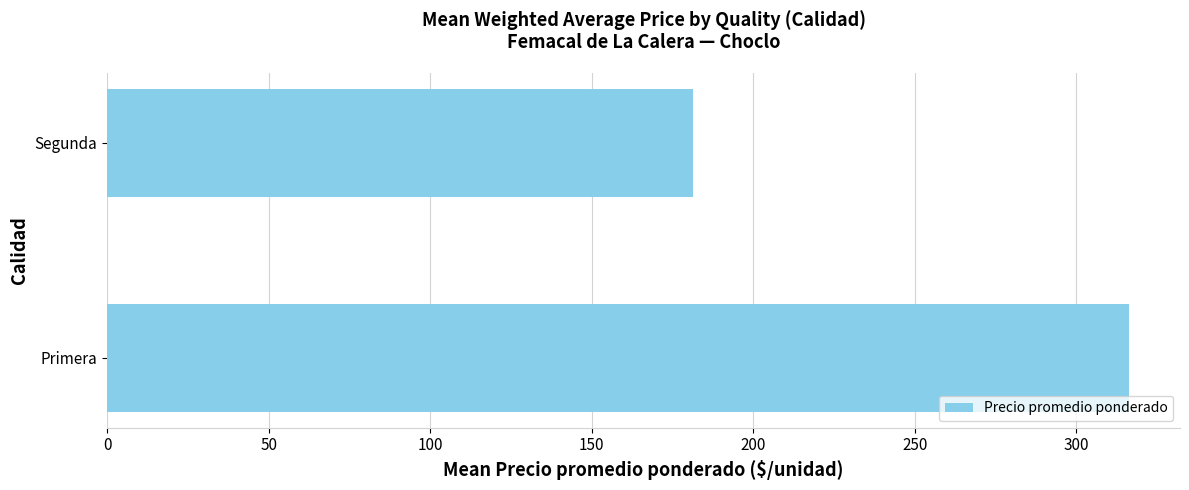

Which label corresponds to the smallest value in the chart?

Segunda